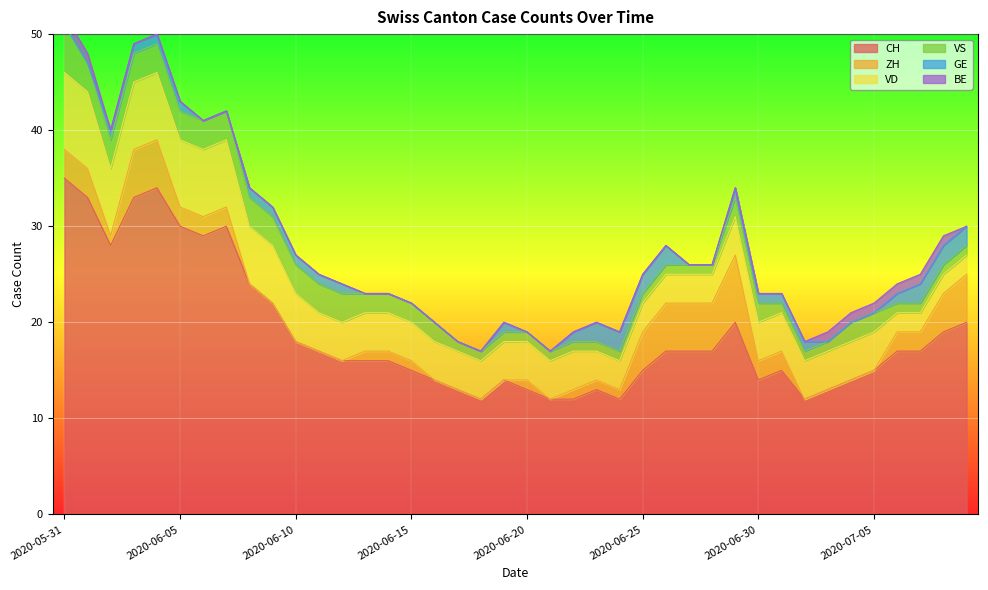

After their last crossing, which series has the higher values: VS or GE?

VS